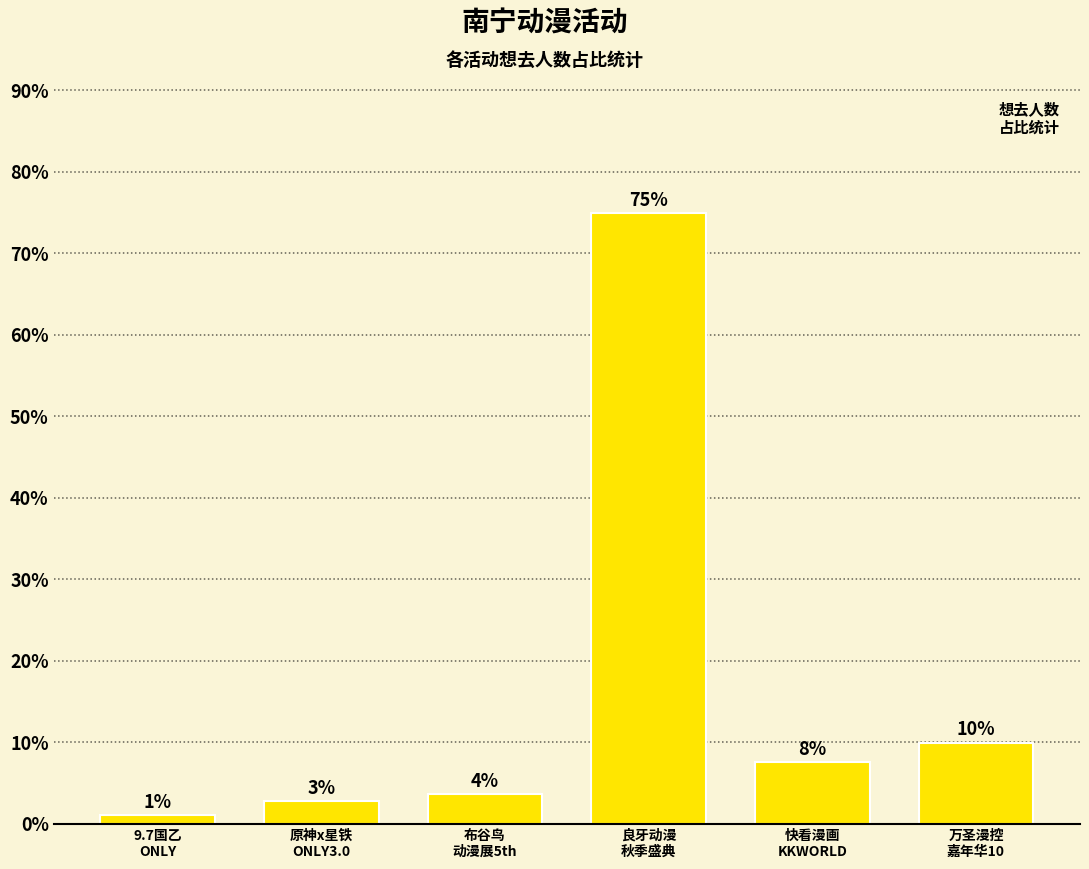

Rank the categories by value from highest to lowest.

良牙动漫
秋季盛典, 万圣漫控
嘉年华10, 快看漫画
KKWORLD, 布谷鸟
动漫展5th, 原神x星铁
ONLY3.0, 9.7国乙
ONLY